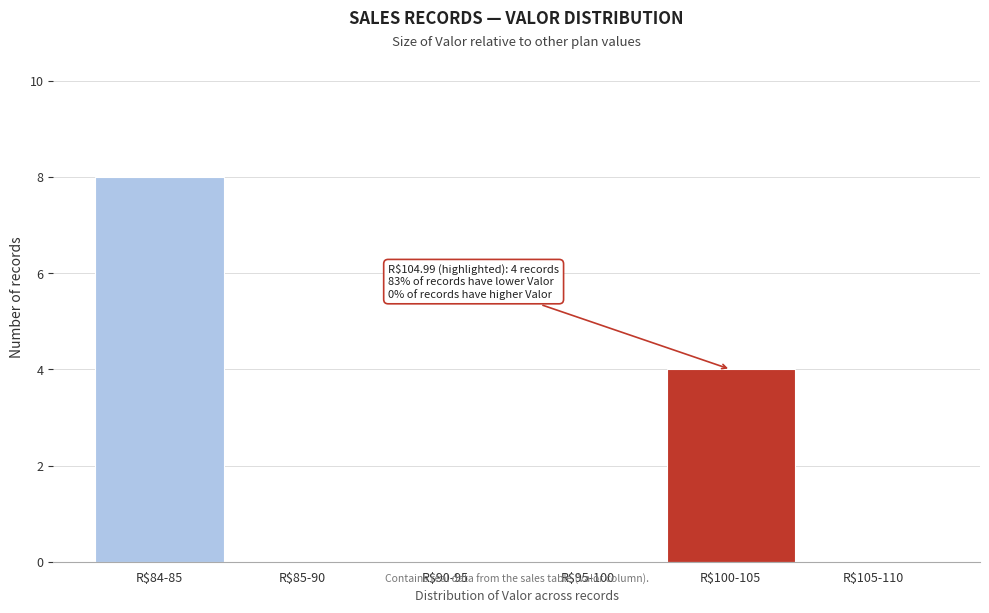

What is the sum of all values?

12